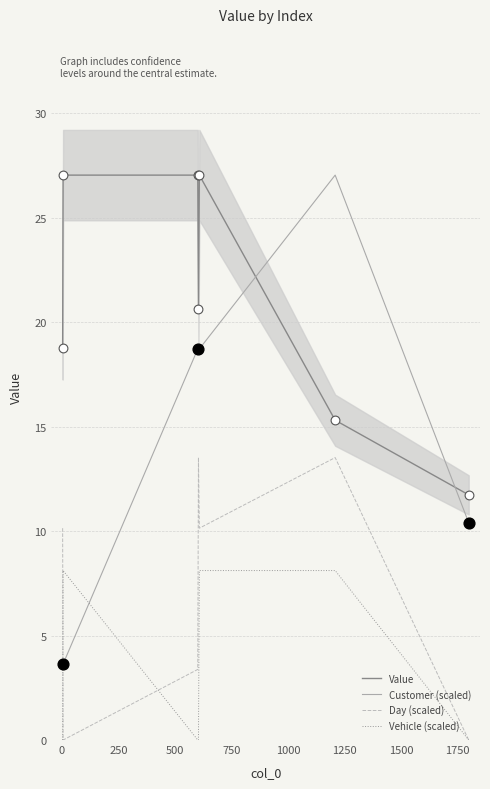

Which series has the largest total across all categories?

Value